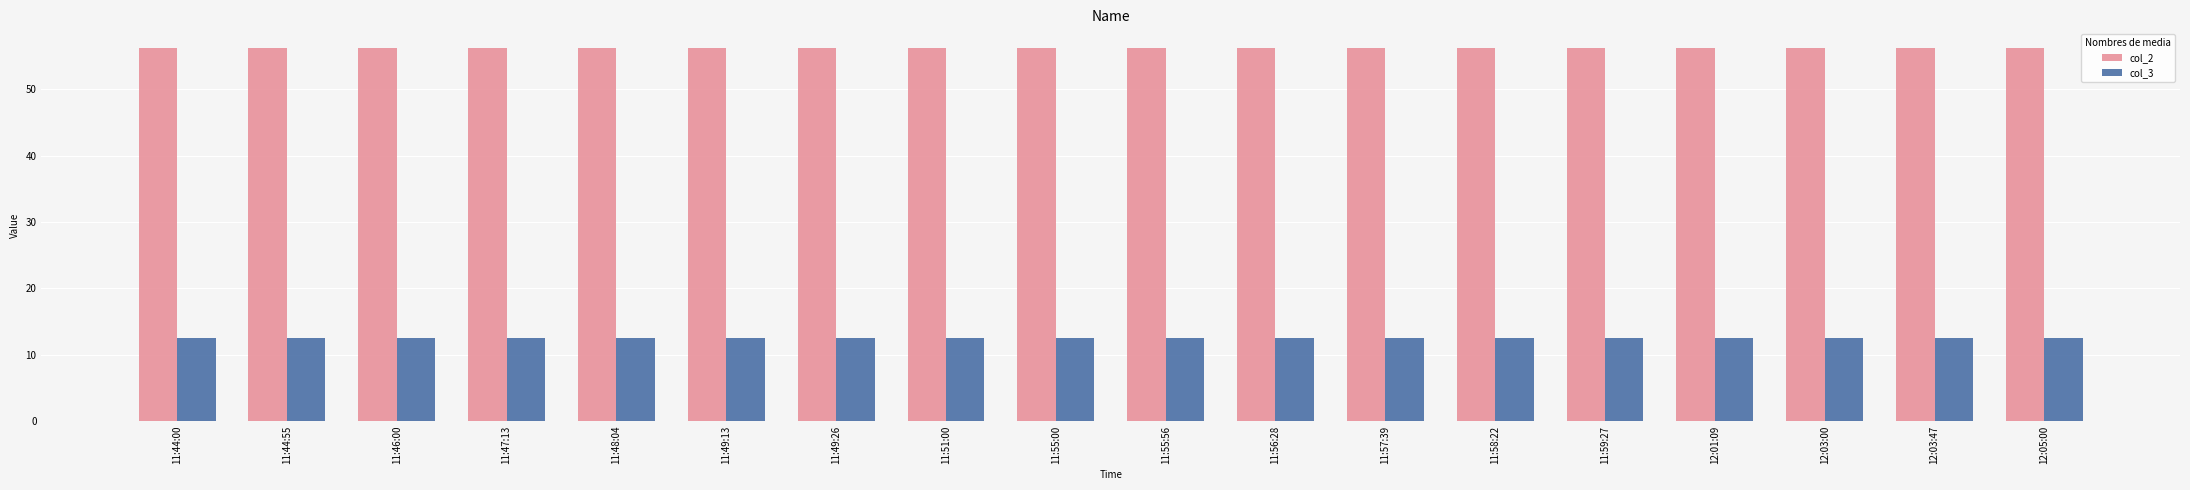

Reading left to right, what are all the values shown in this chart?

col_2: 56.2	56.2	56.2	56.2	56.2	56.2	56.2	56.2	56.2	56.2	56.2	56.2	56.2	56.2	56.2	56.2	56.2	56.2
col_3: 12.6	12.6	12.6	12.6	12.6	12.6	12.6	12.6	12.6	12.6	12.6	12.6	12.6	12.6	12.6	12.6	12.6	12.6